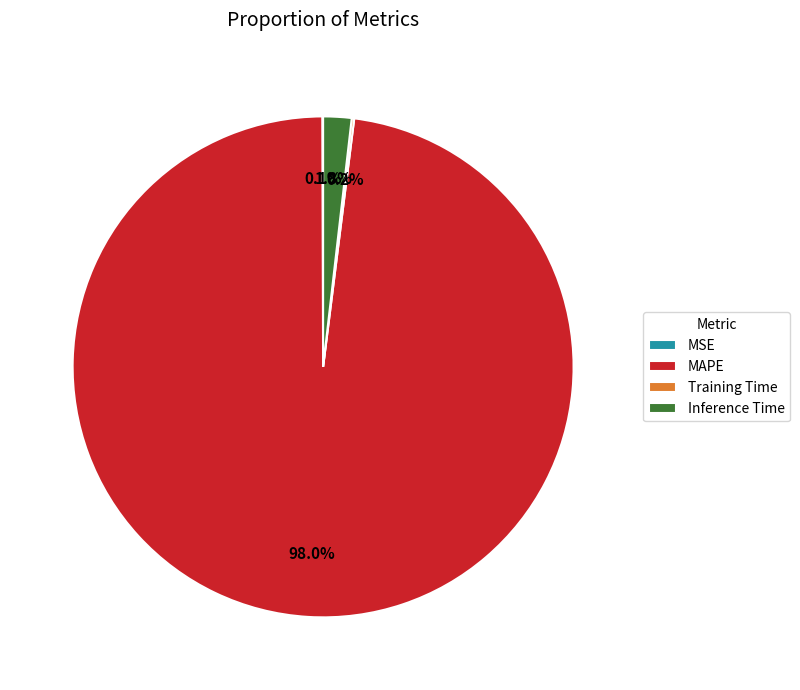

Which category accounts for the majority?

MAPE